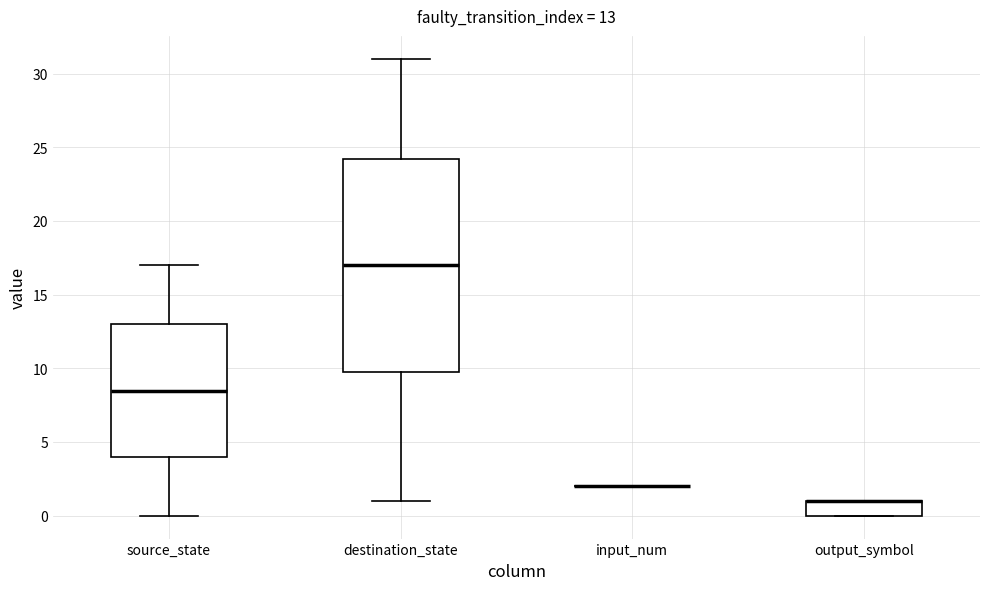

Which box is the tallest, from its lower edge to its upper edge?

destination_state